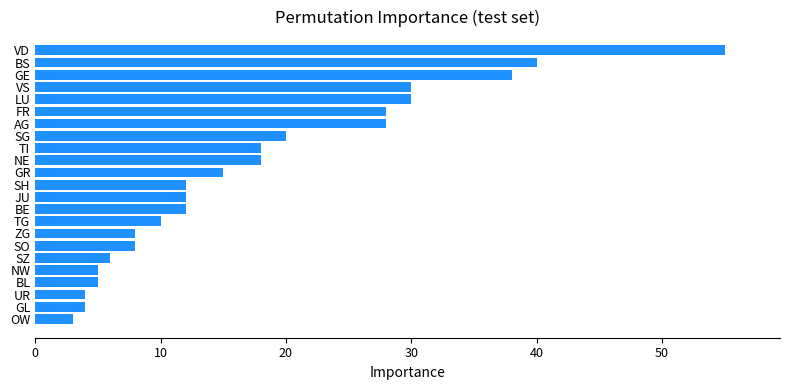

How many categories are shown in the chart?

23